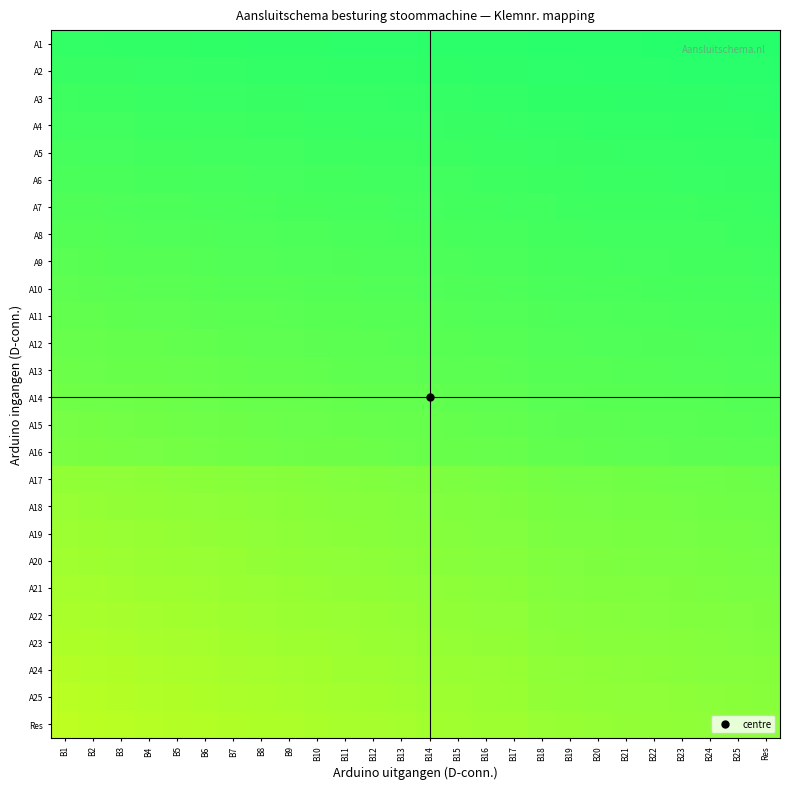

List the series in order of their peak value, lowest first.

Res, A25, A24, A23, A22, A21, A20, A19, A18, A17, A16, A15, A14, A13, A12, A11, A10, A9, A8, A7, A6, A5, A4, A3, A2, A1